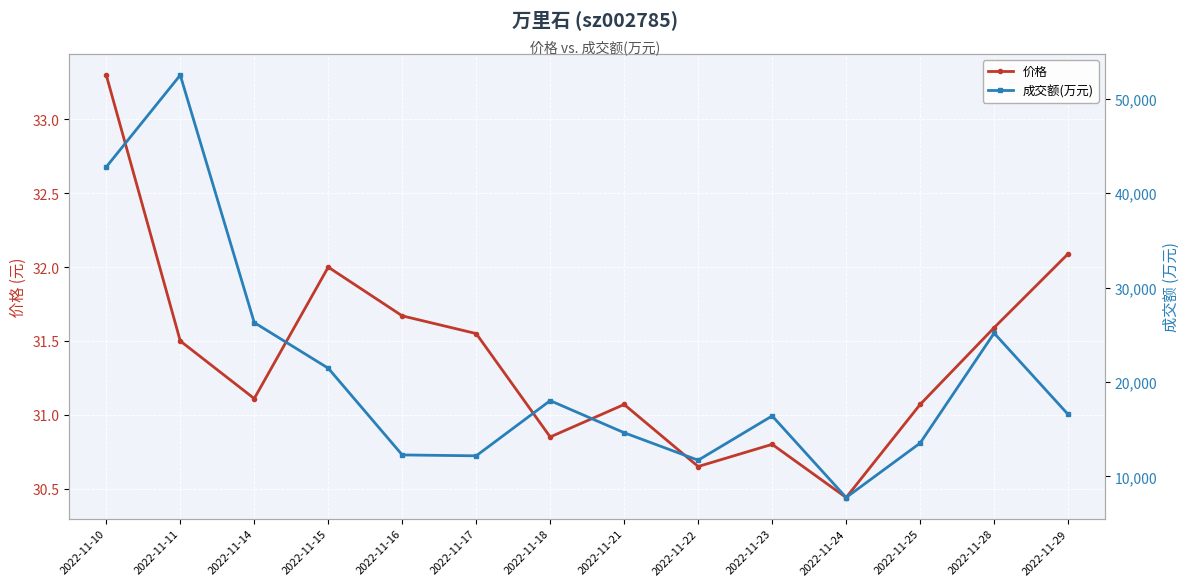

What is the value of the 成交额(万元) point at the 7th from the left?

18019.0